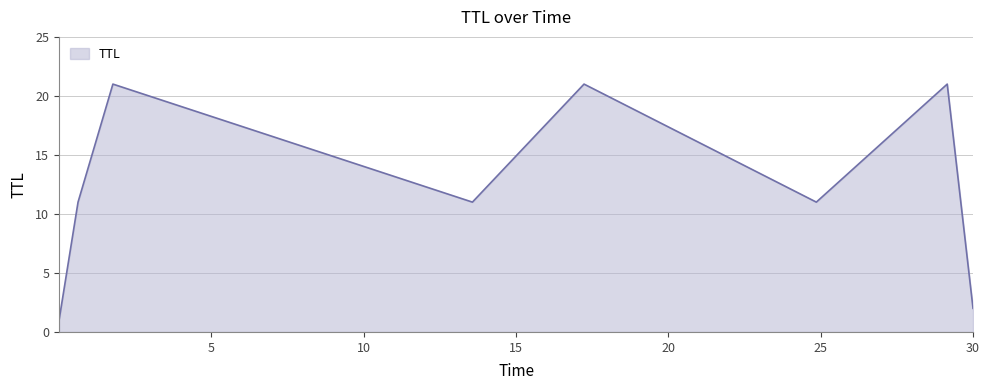

True or false: the data has more than 2 interior local peaks.

True